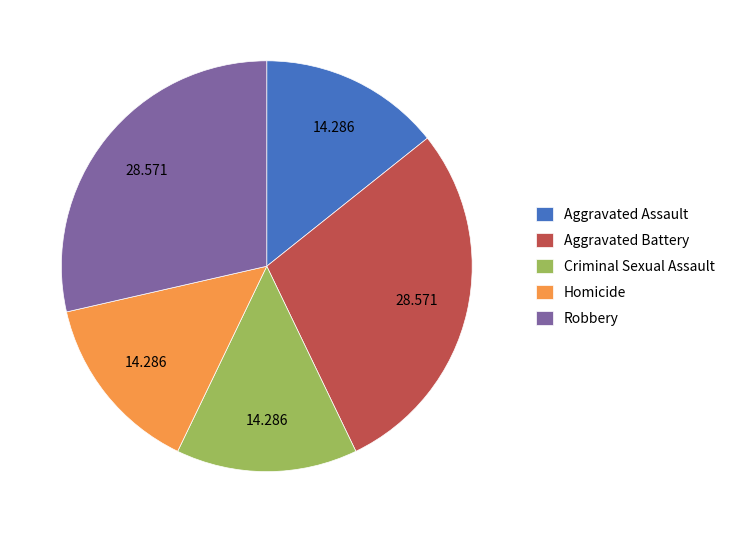

Does Aggravated Battery represent more than half of the total?

No